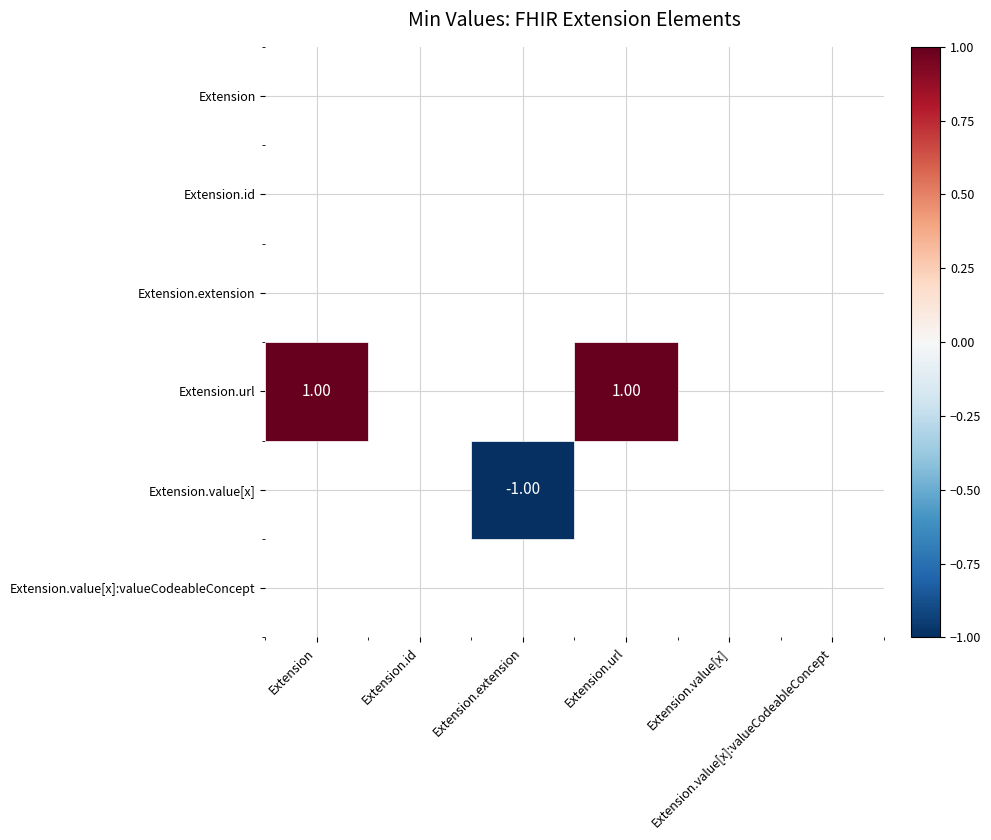

At which category is the sum across all series the highest?

Extension